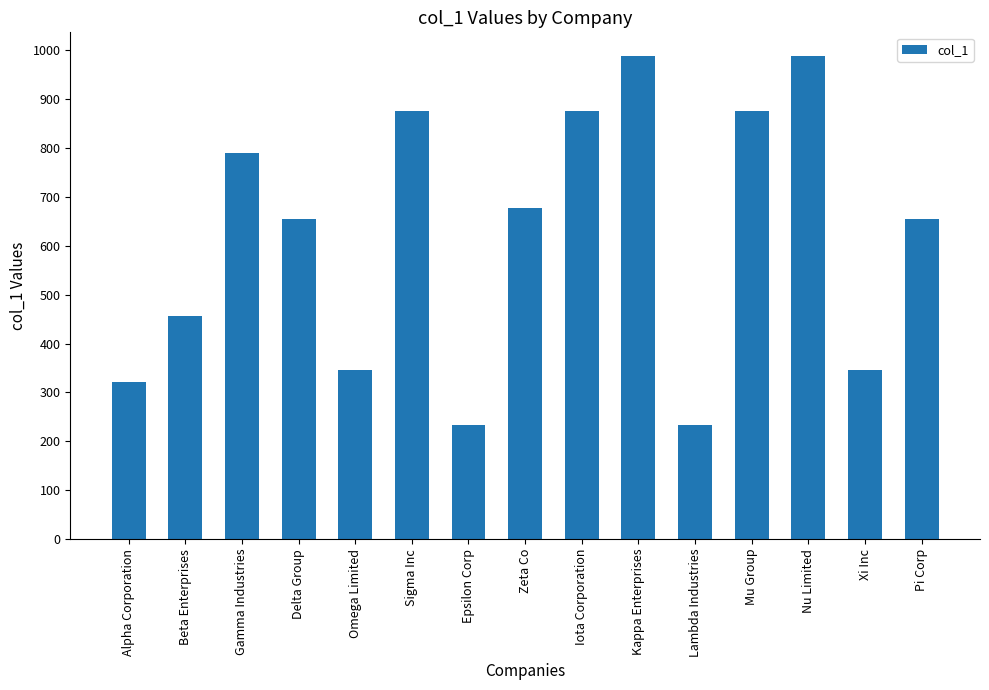

True or false: the data shows 1347 at Gamma Industries.

False